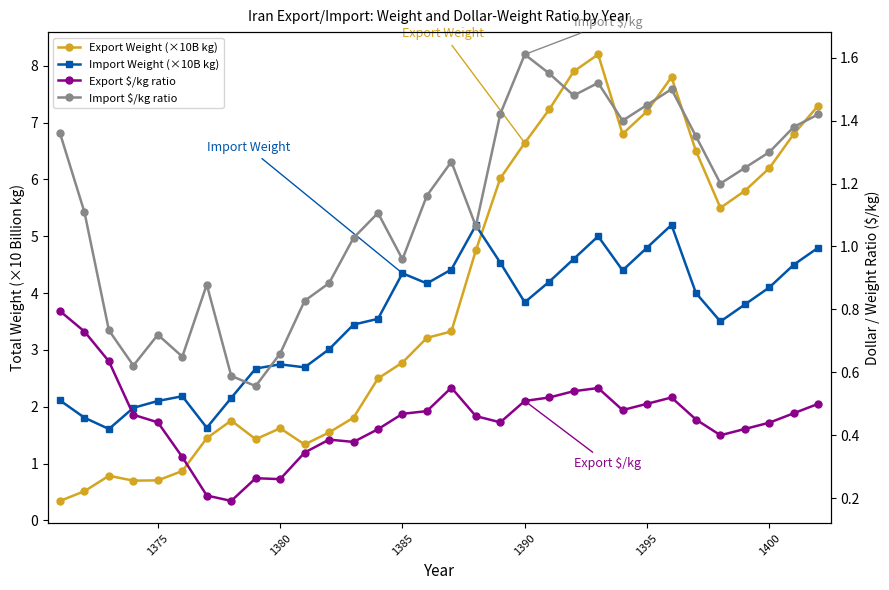

At how many categories does at least one series exceed 1?

32